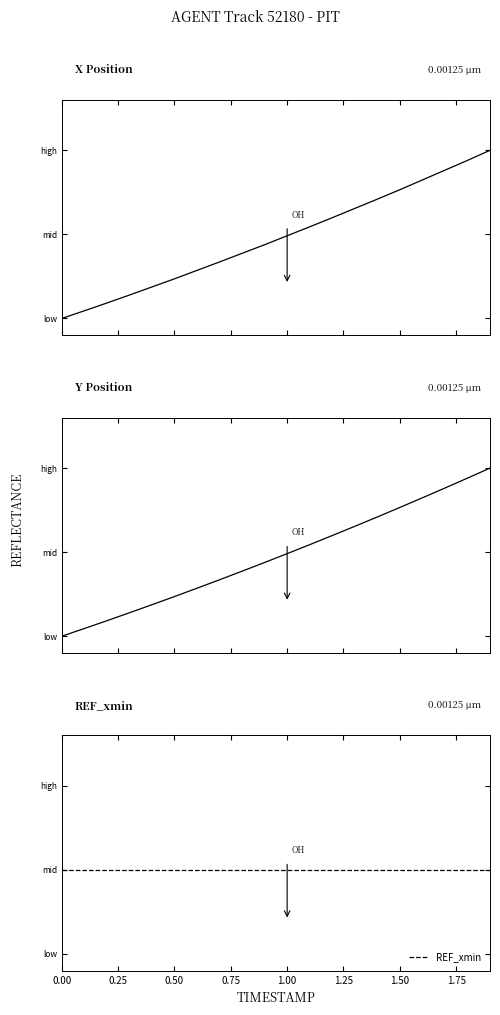

Reading right to left, transcribe all the data shown in this chart.

X: 1.0	0.9	0.9	0.8	0.8	0.7	0.7	0.6	0.5	0.5	0.4	0.4	0.3	0.3	0.2	0.2	0.1	0.1	0.0	0.0
Y: 1.0	0.9	0.9	0.8	0.8	0.7	0.7	0.6	0.5	0.5	0.4	0.4	0.3	0.3	0.2	0.2	0.1	0.1	0.0	0.0
REF_xmin: 0.5	0.5	0.5	0.5	0.5	0.5	0.5	0.5	0.5	0.5	0.5	0.5	0.5	0.5	0.5	0.5	0.5	0.5	0.5	0.5